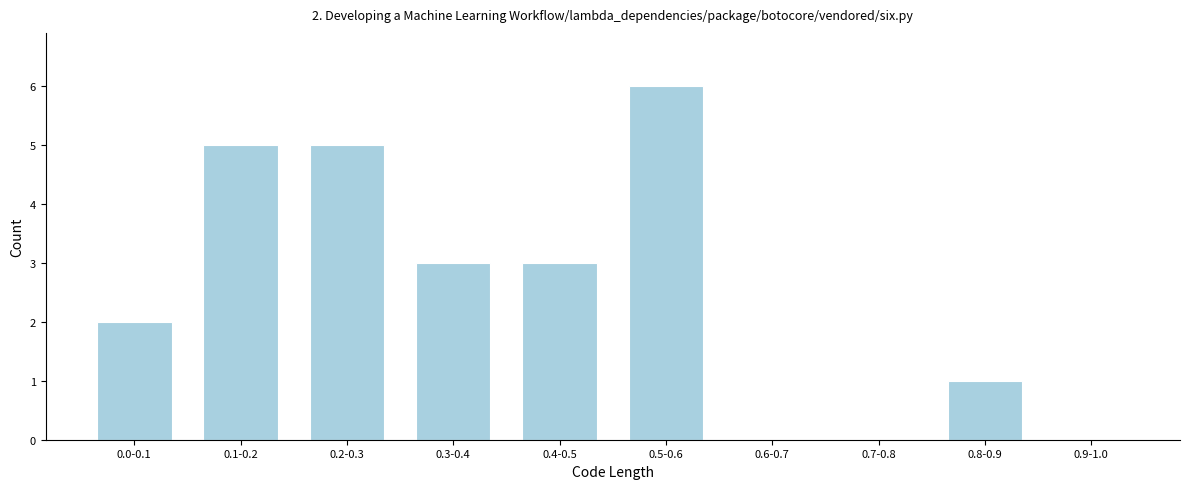

Reading left to right, extract all data points from this chart.

0.0-0.1=2	0.1-0.2=5	0.2-0.3=5	0.3-0.4=3	0.4-0.5=3	0.5-0.6=6	0.6-0.7=0	0.7-0.8=0	0.8-0.9=1	0.9-1.0=0